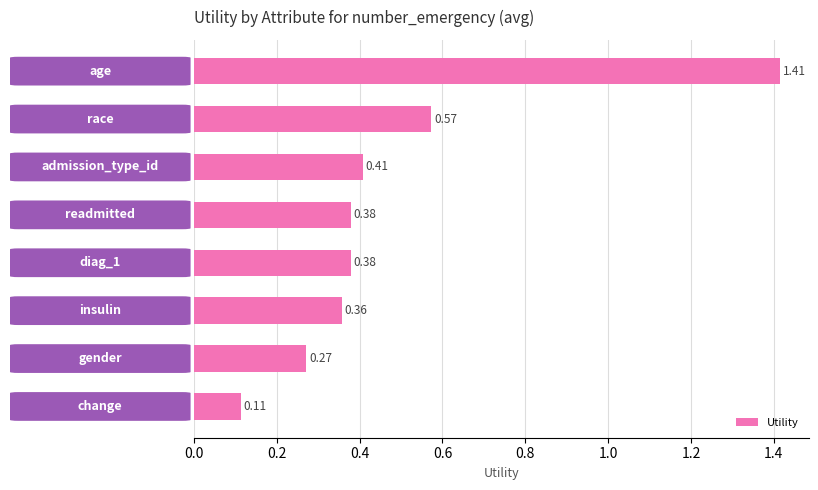

What is the difference between the maximum and second lowest values?

1.1